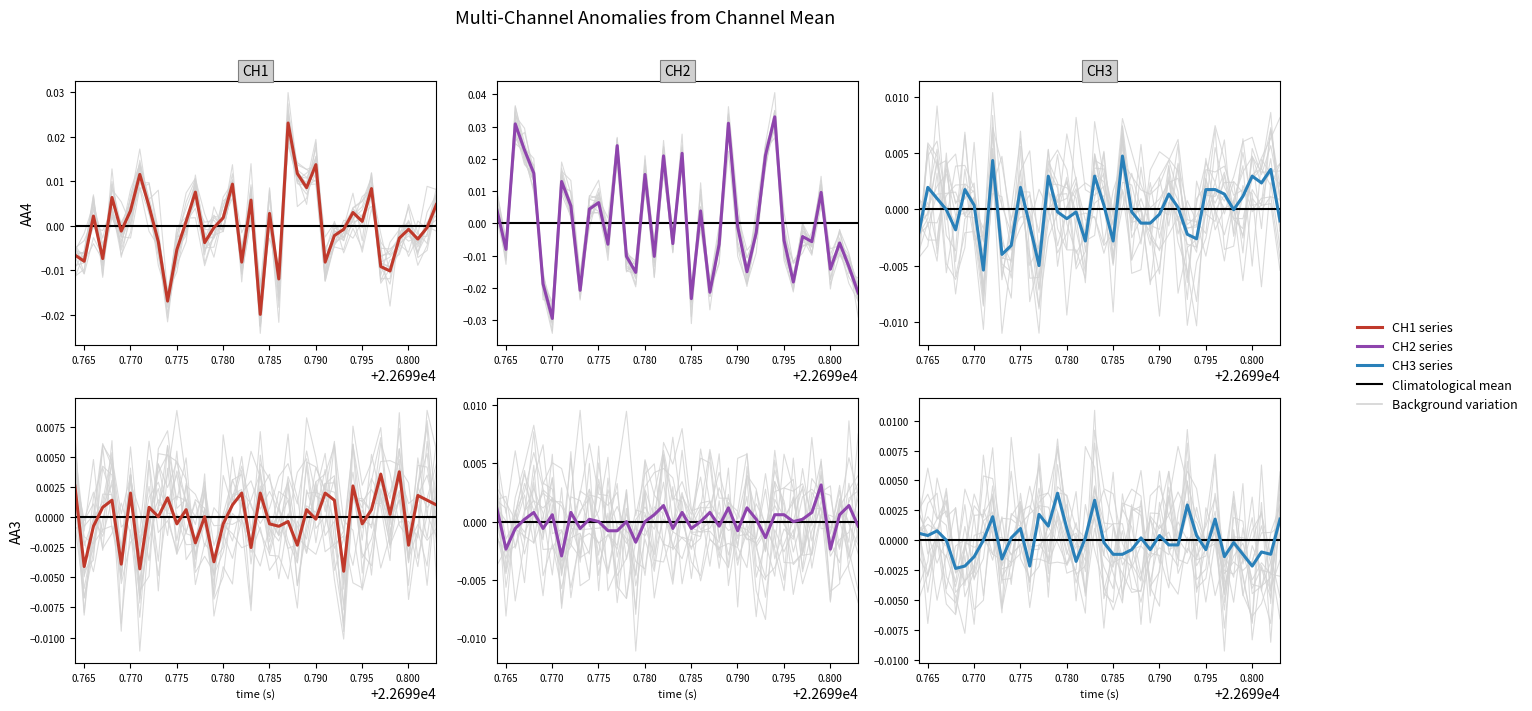

Which series has the widest spread of values?

CH2 | AA4